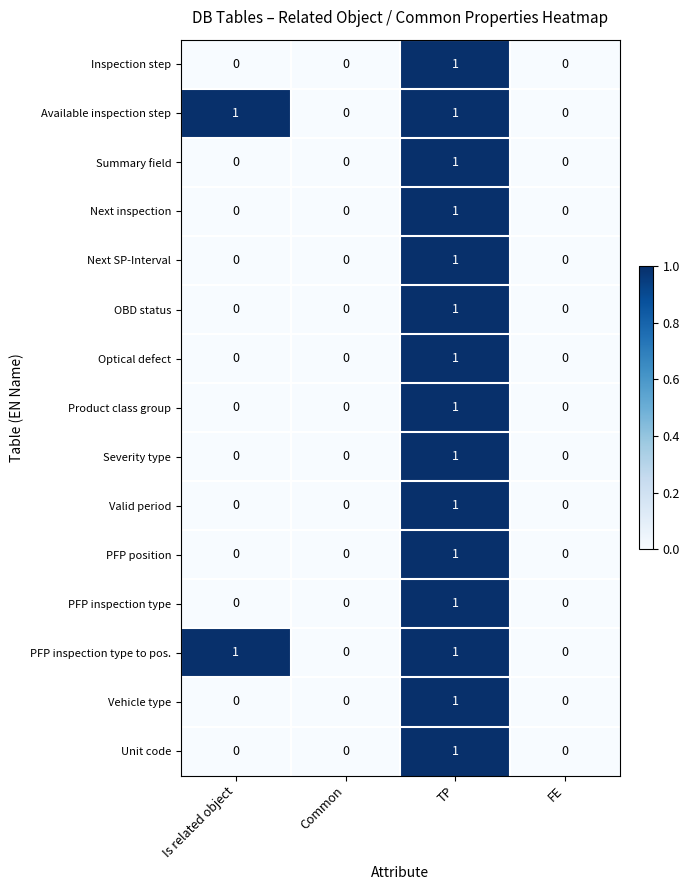

Count the Unit code values in the range 0 to 1.

4